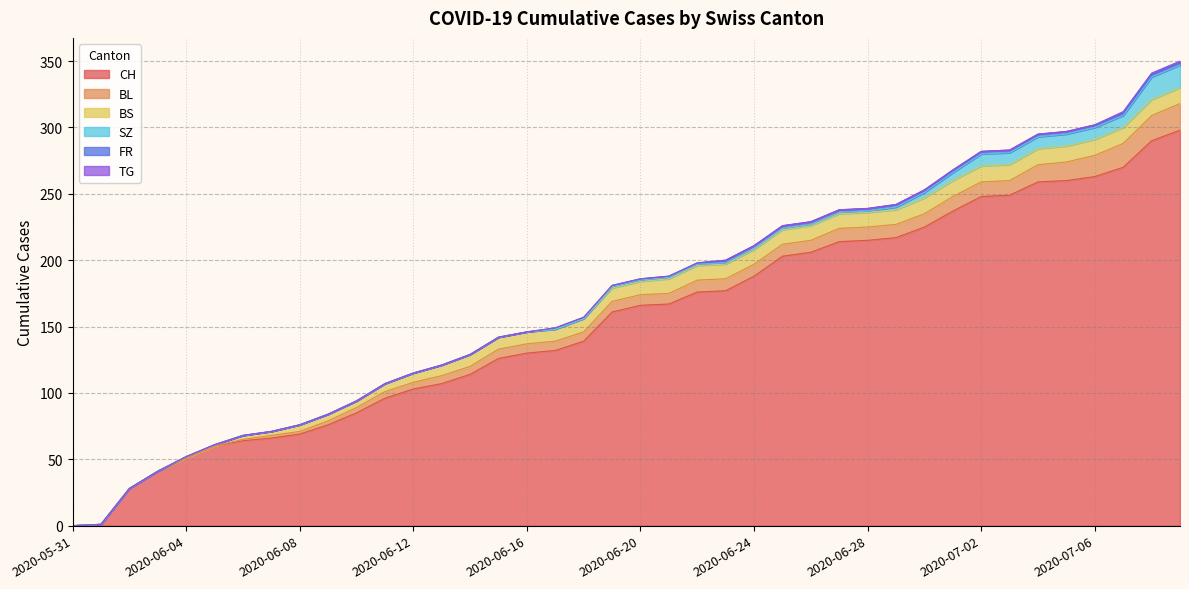

Between 2020-06-26 and 2020-06-27, which series saw the biggest shift?

CH